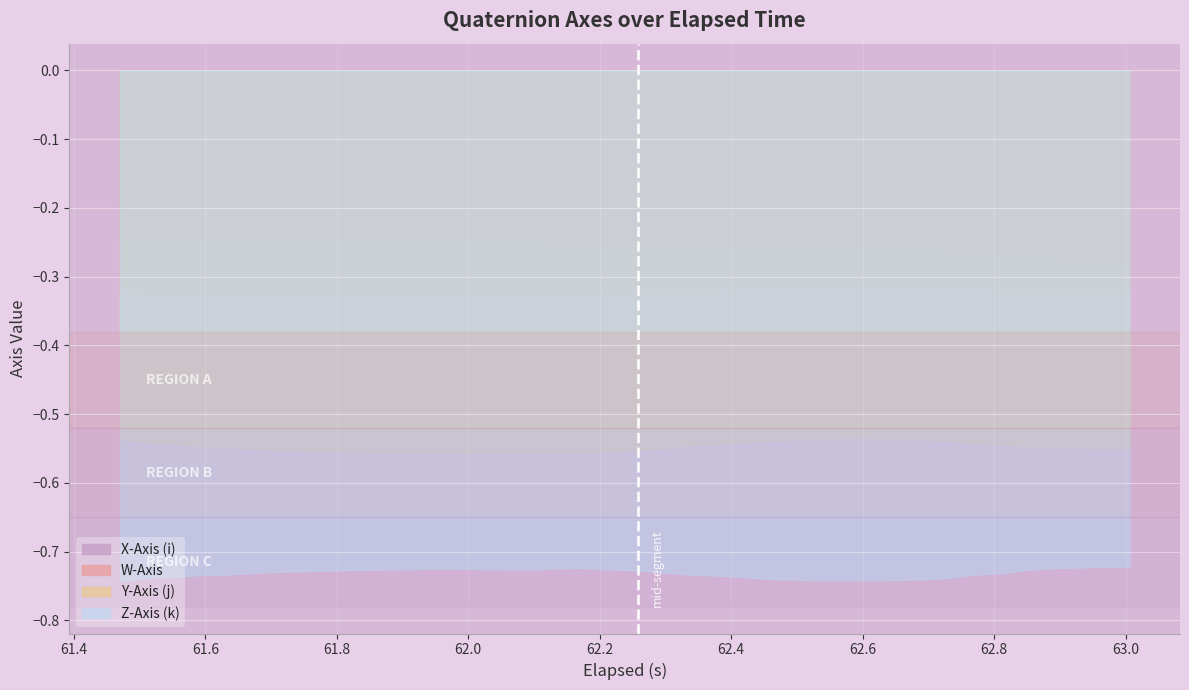

Rank the series by their maximum value, from highest to lowest.

X-Axis (i), W-Axis, Y-Axis (j), Z-Axis (k)